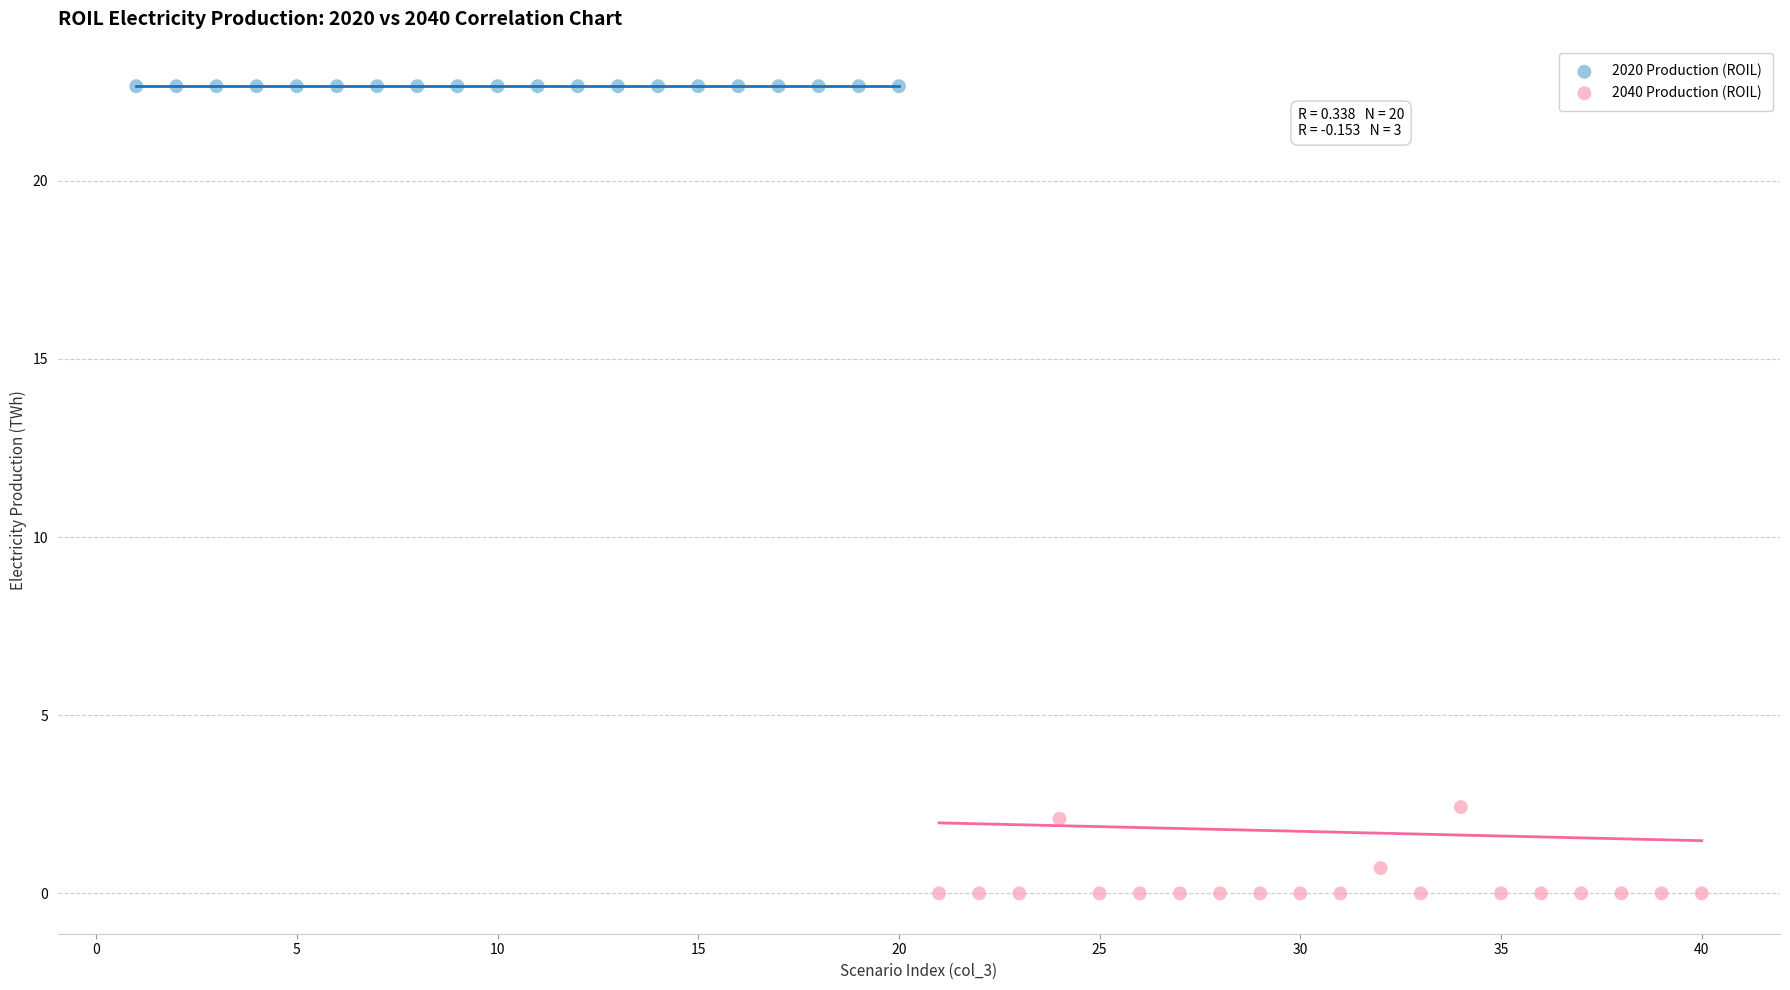

Which series contains the lowest Y value?

2040 Production (ROIL)